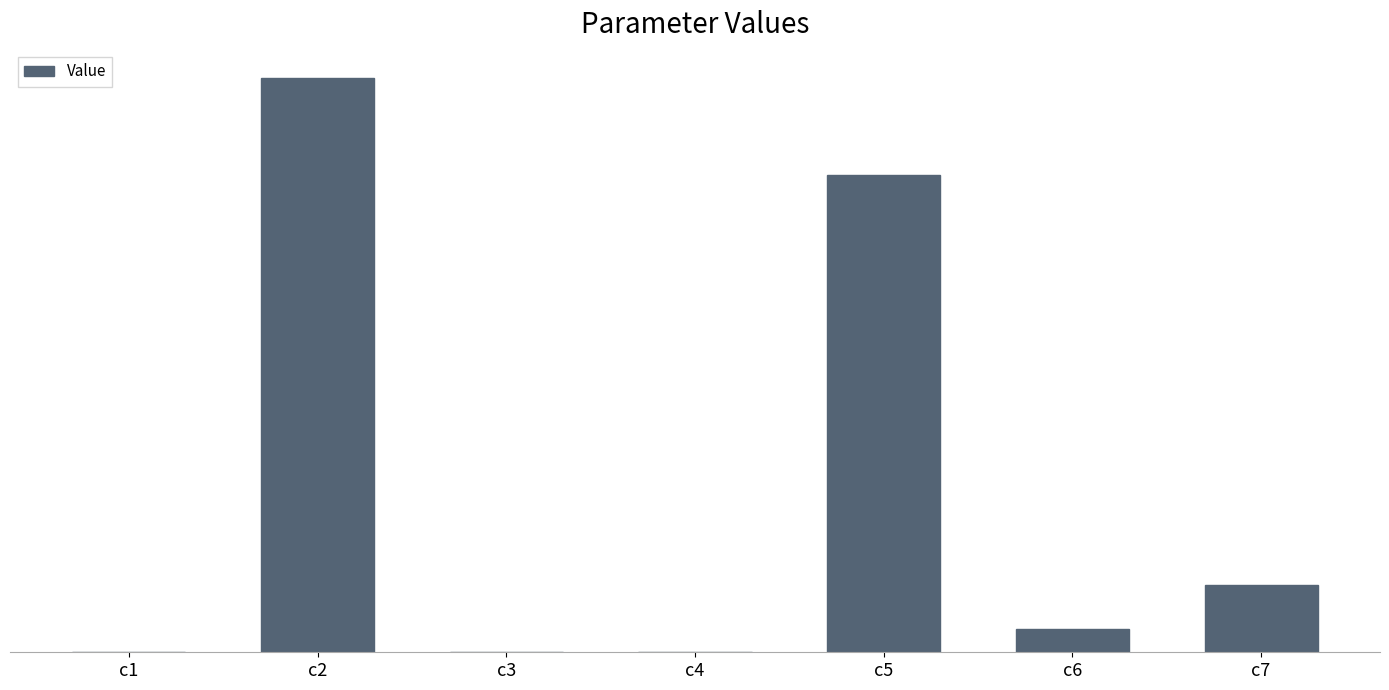

Reading right to left, extract all data points from this chart.

185.8	62.8	1316.5	0.3	0.0	1581.8	0.8